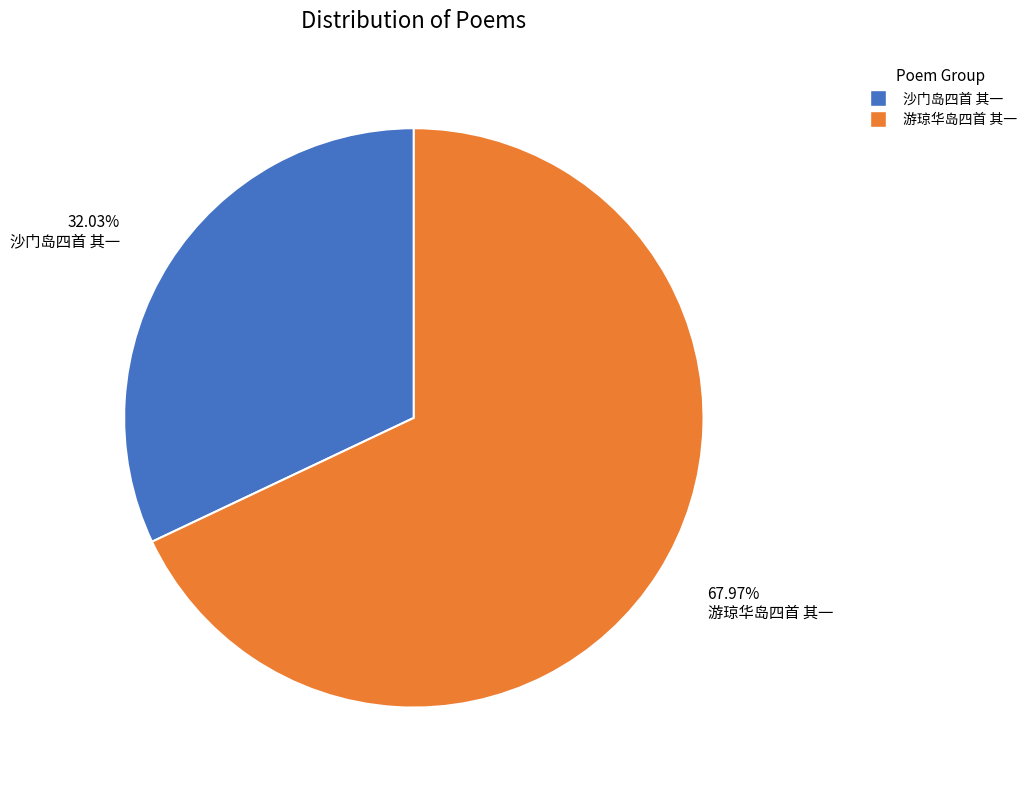

How many slices are in this pie chart?

2